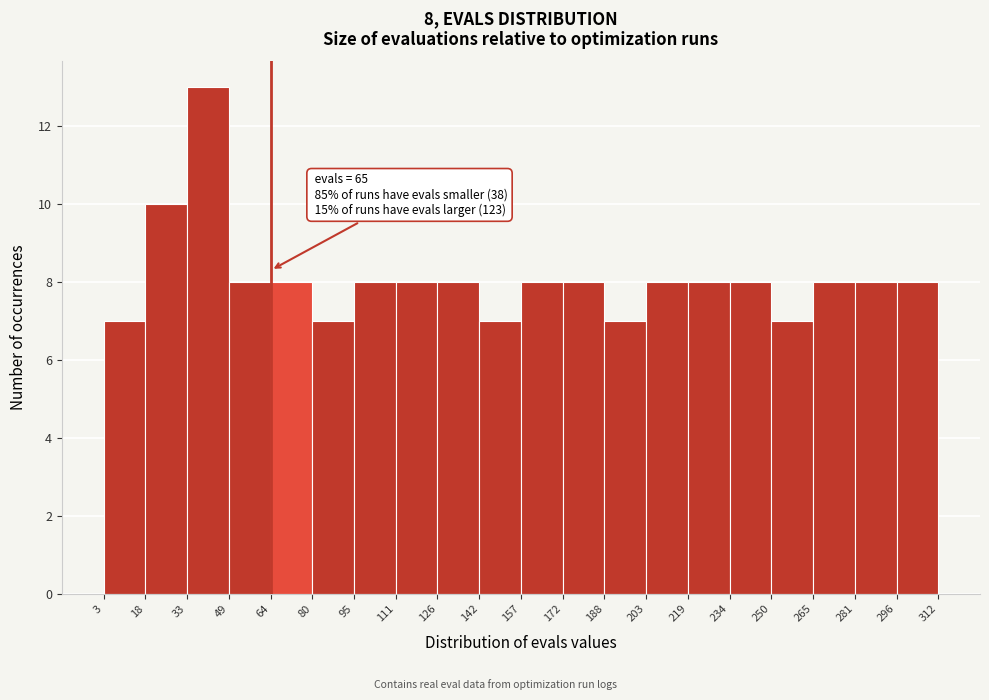

Which range on the x-axis has the tallest bar?

33 to 49